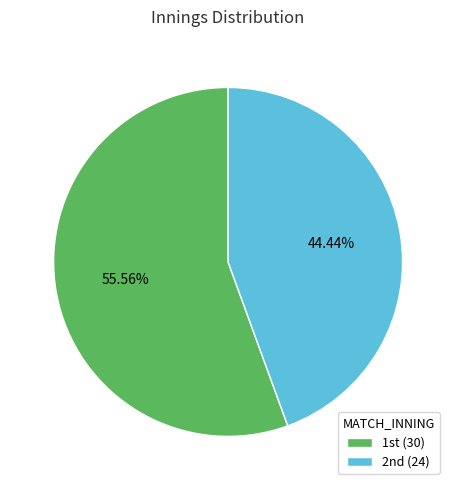

How many segments does this pie chart have?

2